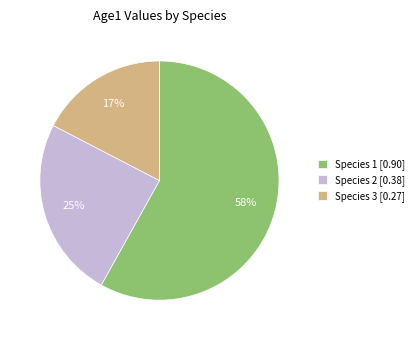

Is it true that Species 2 is 10% of the pie?

False